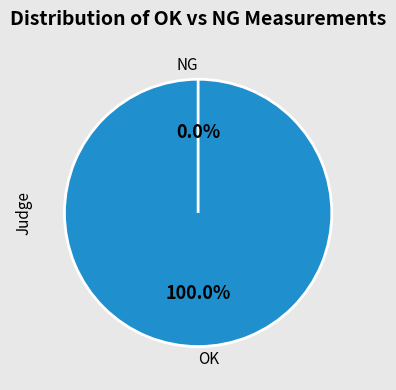

Count the number of slices in the pie.

2